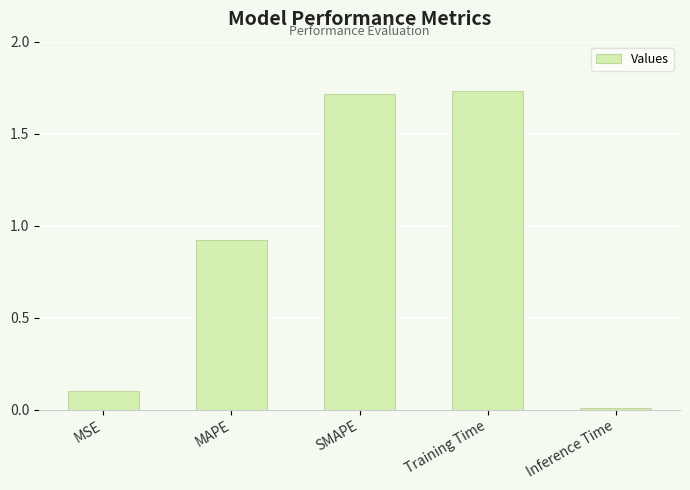

Is it true that the value at Training Time is 2.7?

False